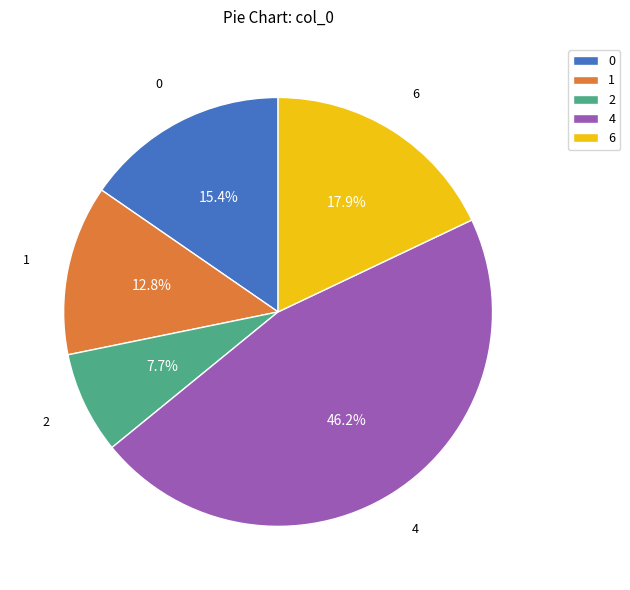

To the nearest percent, what is the difference between the largest and smallest slice percentages?

38%